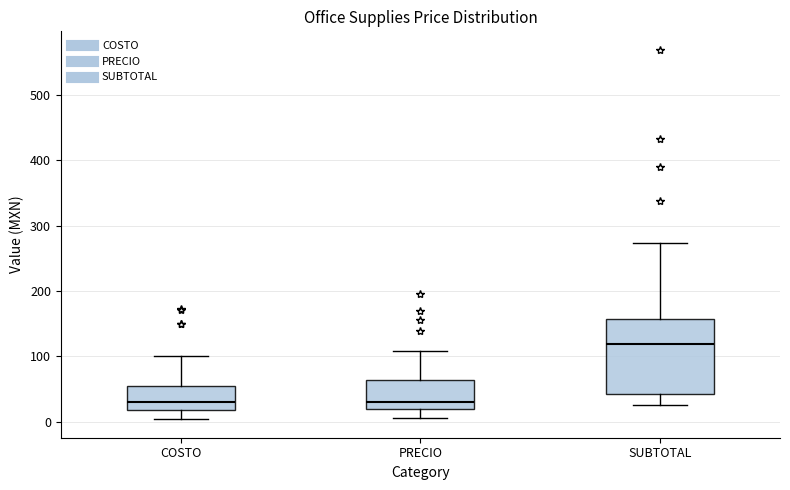

Which box's median line is the highest?

SUBTOTAL